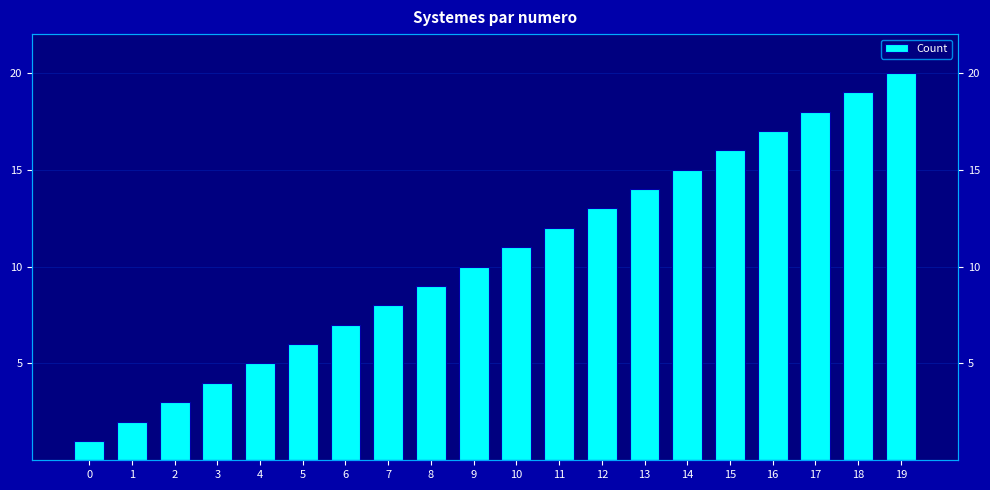

What is the difference between the values at 7 and 15?

8